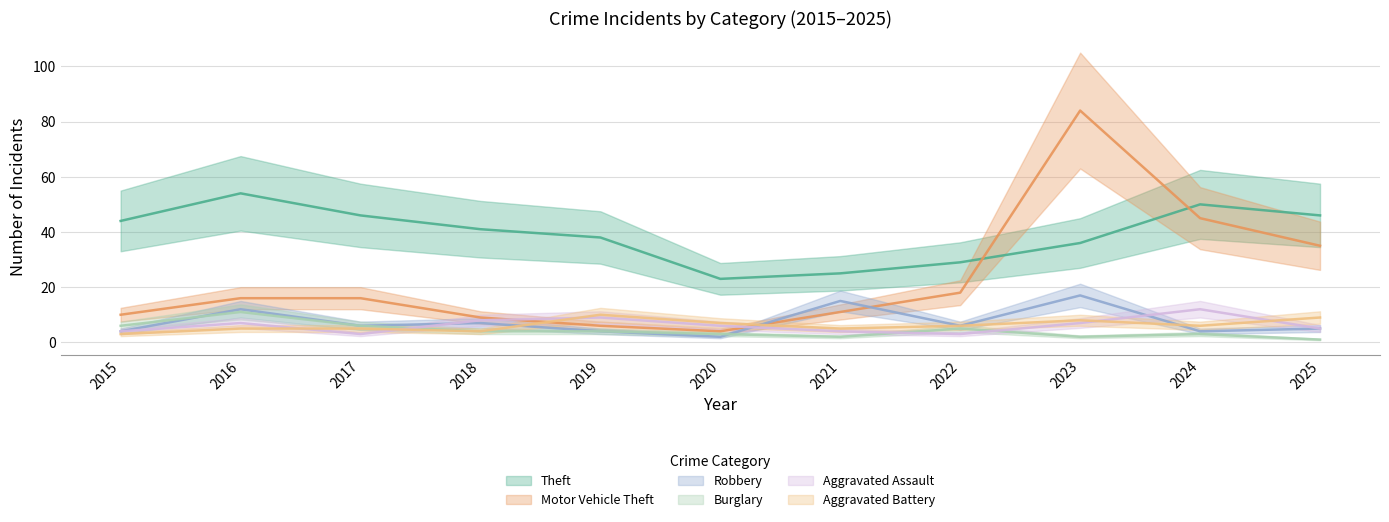

True or false: Burglary has more than 0 points higher than both neighbors.

True